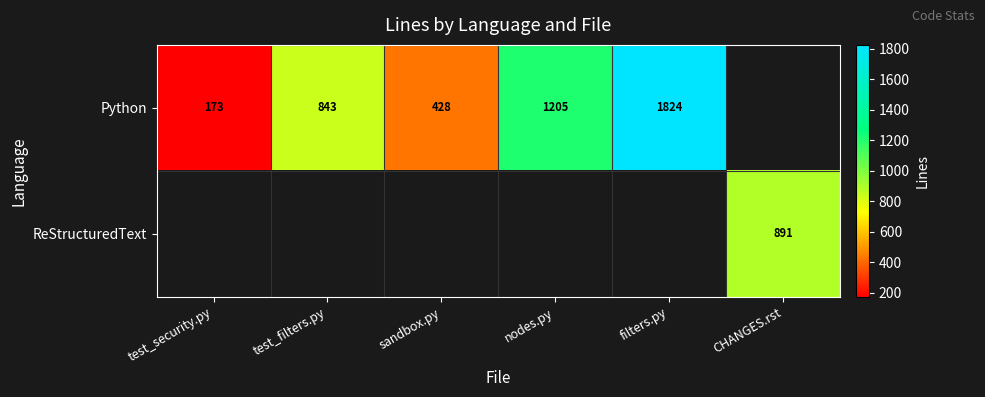

What is the sum of the Python values at test_security.py and test_filters.py?

1016